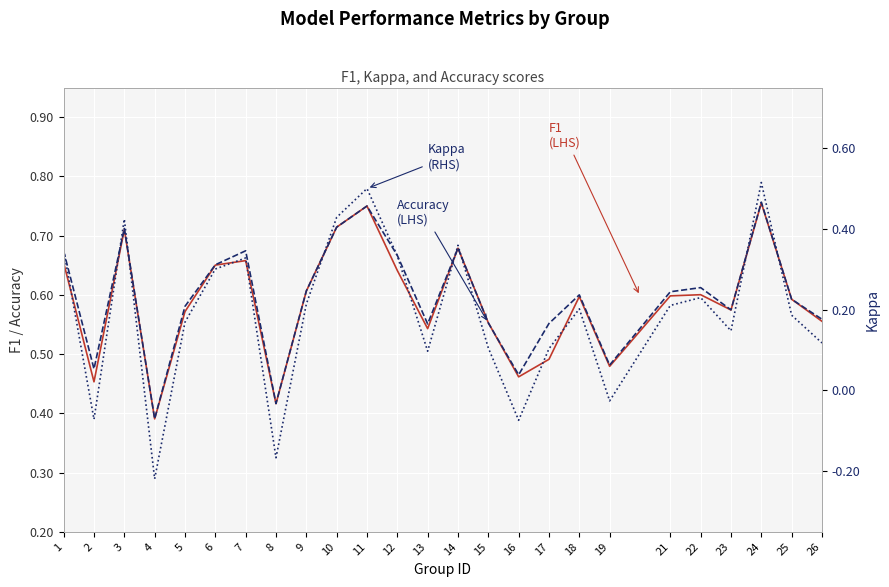

Reading left to right, extract all data points from this chart.

f1: 0.7	0.5	0.7	0.4	0.6	0.7	0.7	0.4	0.6	0.7	0.8	0.6	0.5	0.7	0.6	0.5	0.5	0.6	0.5	0.6	0.6	0.6	0.8	0.6	0.6
accuracy: 0.7	0.5	0.7	0.4	0.6	0.7	0.7	0.4	0.6	0.7	0.8	0.7	0.6	0.7	0.6	0.5	0.6	0.6	0.5	0.6	0.6	0.6	0.8	0.6	0.6
kappa: 0.3	-0.1	0.4	-0.2	0.2	0.3	0.3	-0.2	0.2	0.4	0.5	0.3	0.1	0.4	0.1	-0.1	0.1	0.2	-0.0	0.2	0.2	0.1	0.5	0.2	0.1